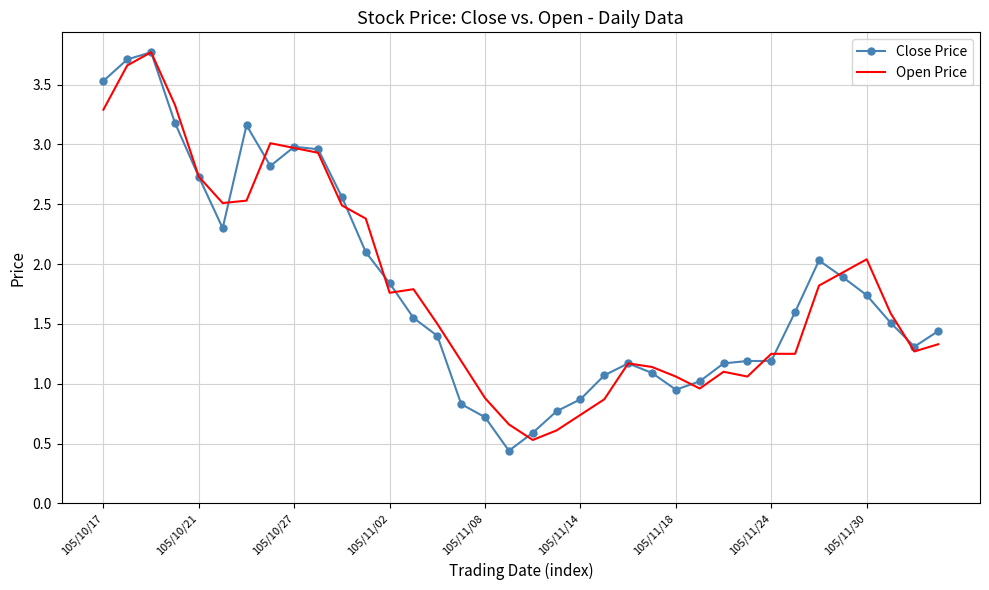

What is the sum of all Close Price values?

65.2